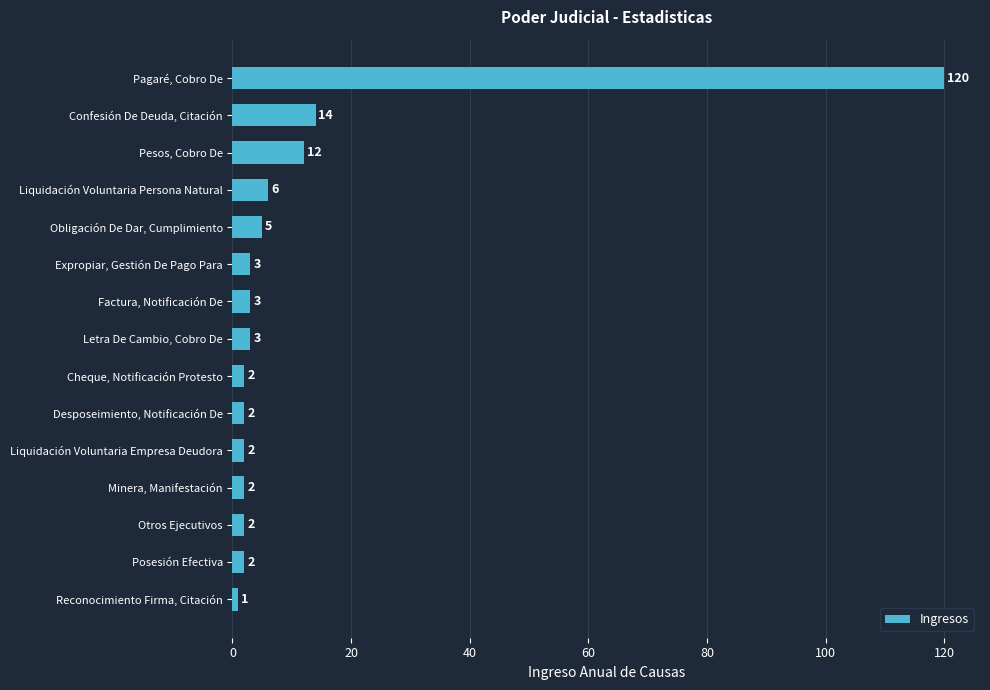

What is the sum of all values?

179